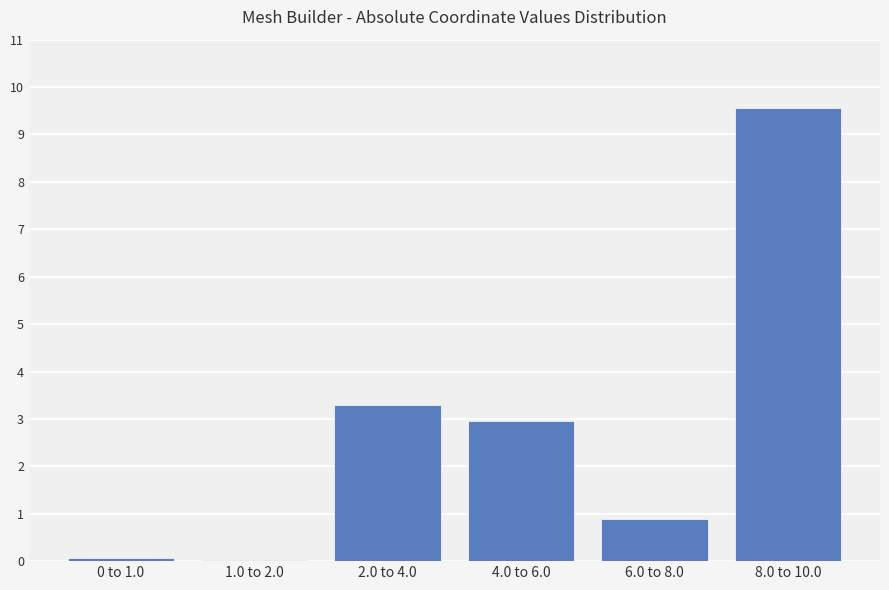

At which label is the value closest to 4?

2.0 to 4.0